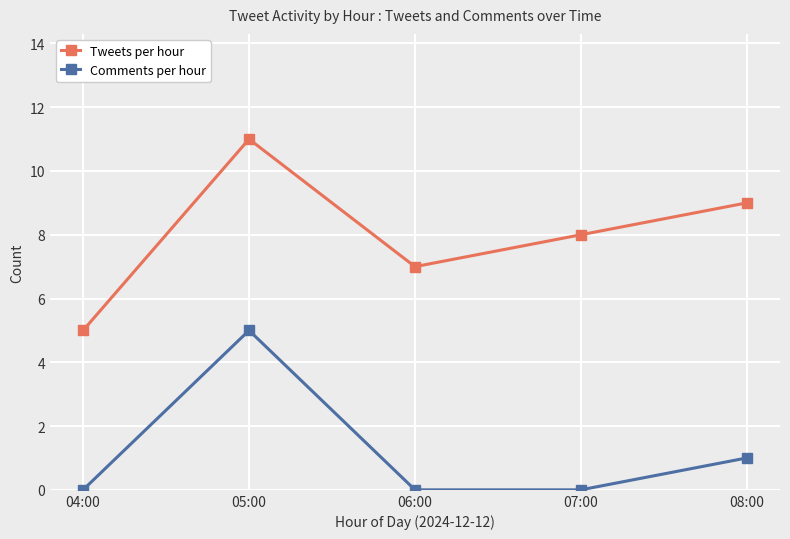

Reading right to left, list all the values displayed in this chart.

Tweets per hour: 08:00=9	07:00=8	06:00=7	05:00=11	04:00=5
Comments per hour: 08:00=1	07:00=0	06:00=0	05:00=5	04:00=0